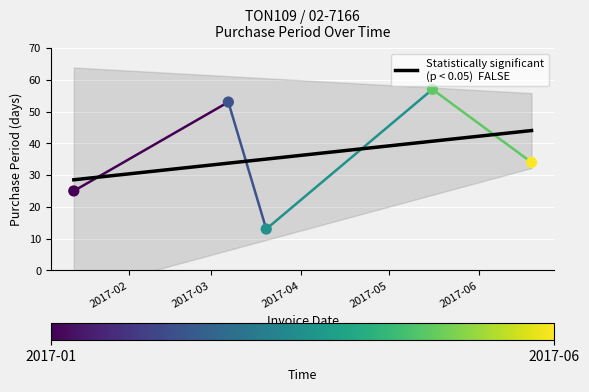

Approximately how many times larger is the value at 2017-05-16 compared to 2017-03-07?

1.1